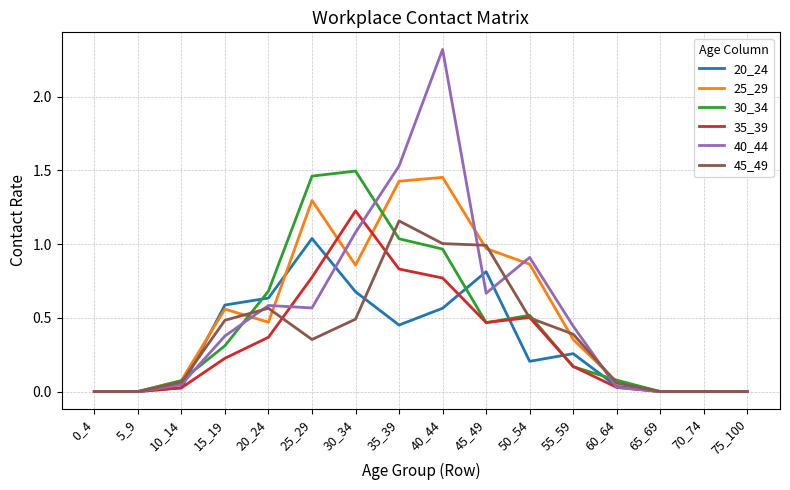

The 40_44 series shows 0.8 at 35_39. True or false?

False